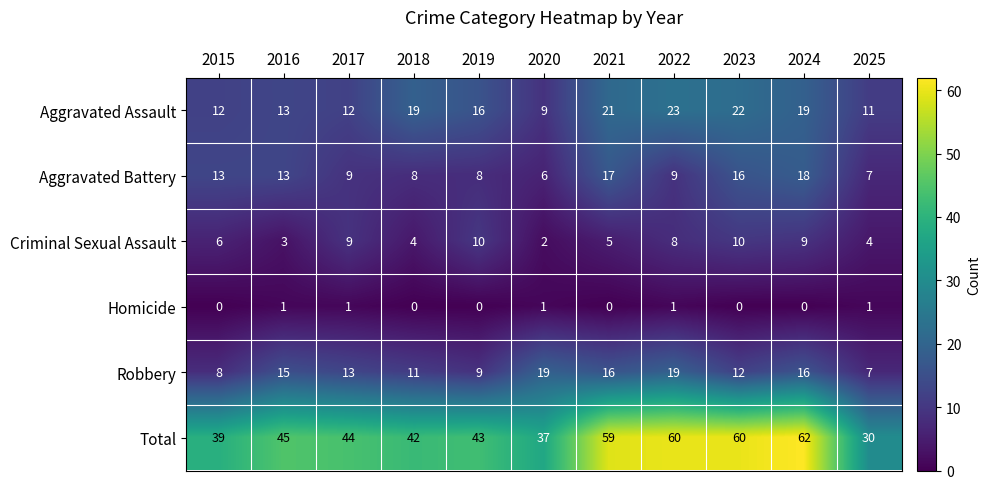

What is the sum of all Criminal Sexual Assault values?

70